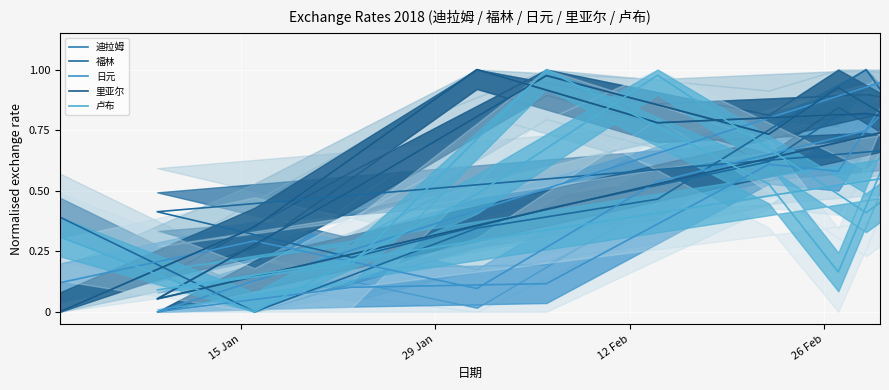

What is the difference between the second highest and minimum values in the 里亚尔 series?

1.0